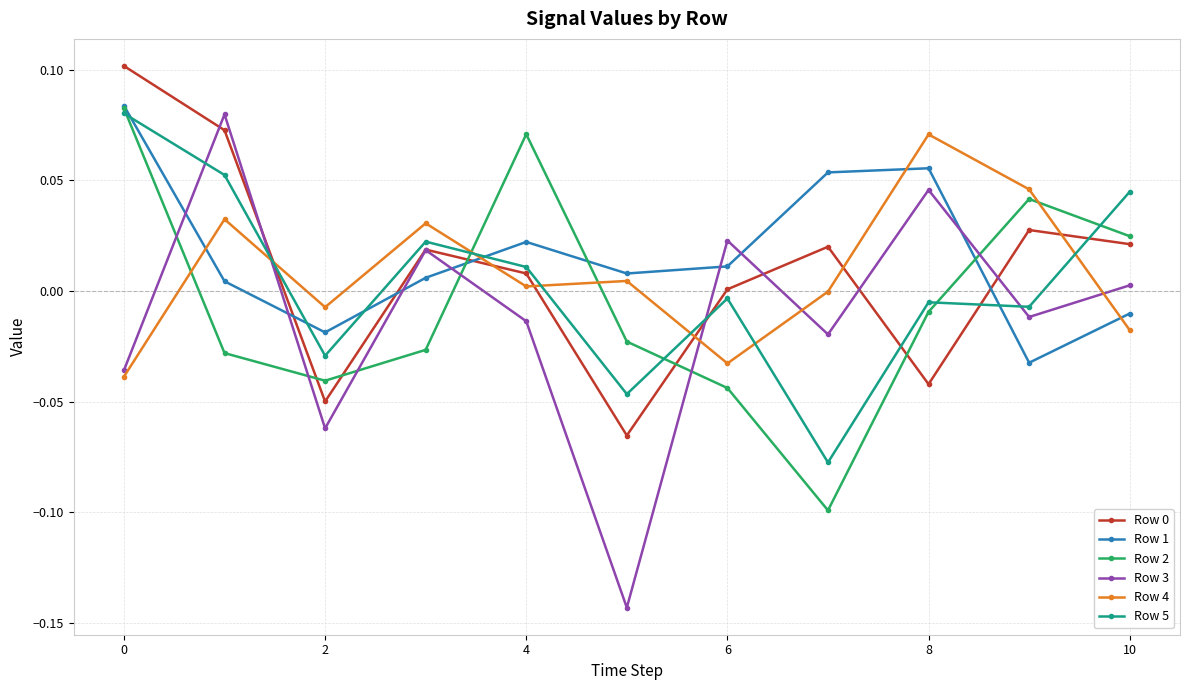

Which series has the widest spread of values?

Row 3